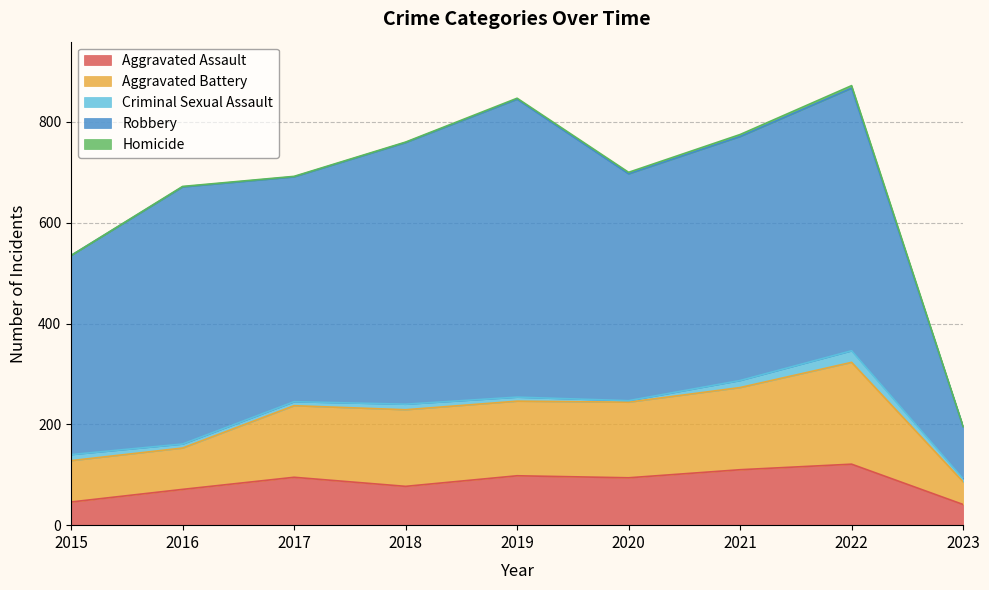

True or false: Aggravated Battery has a value of 84 at 2019.

False